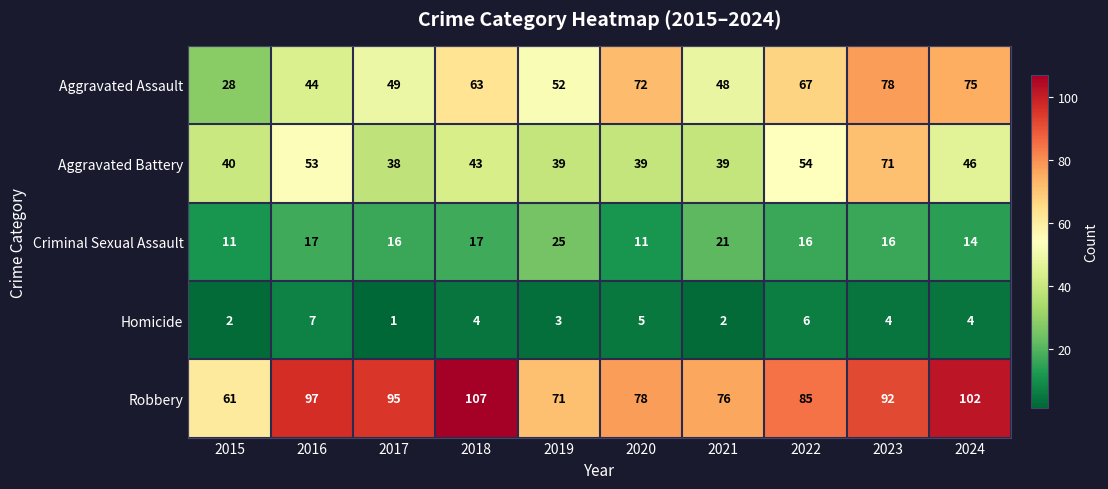

Which series has the largest range (max minus min)?

Aggravated Assault